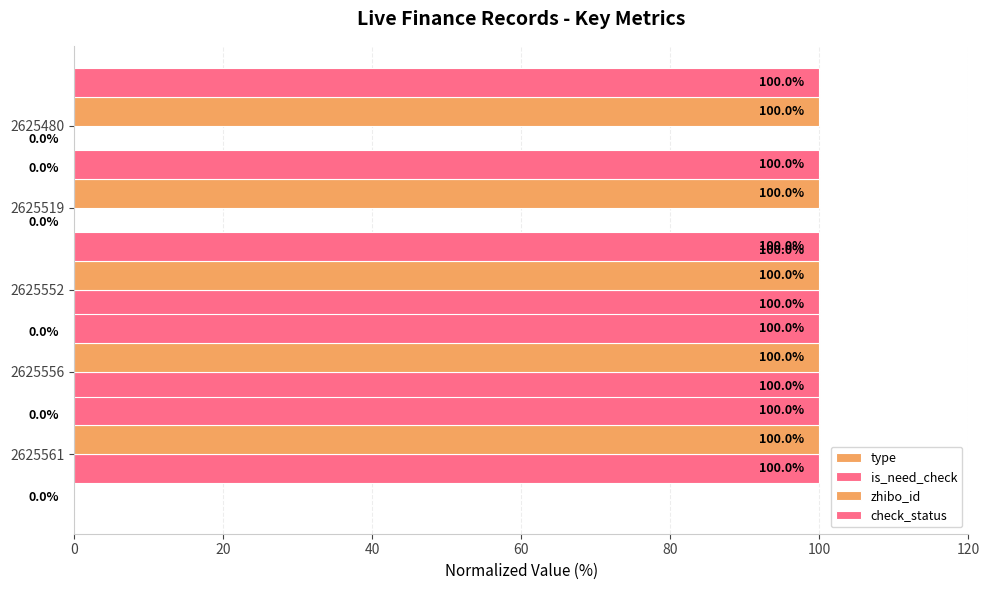

Which series has the largest range (max minus min)?

type